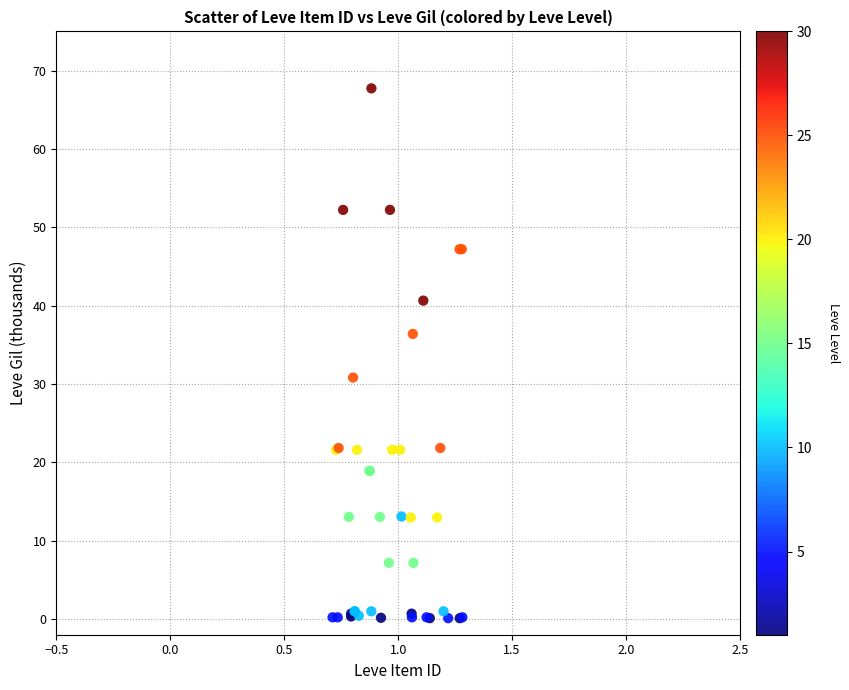

What Y value in the scatter plot is closest to 33?

30.8